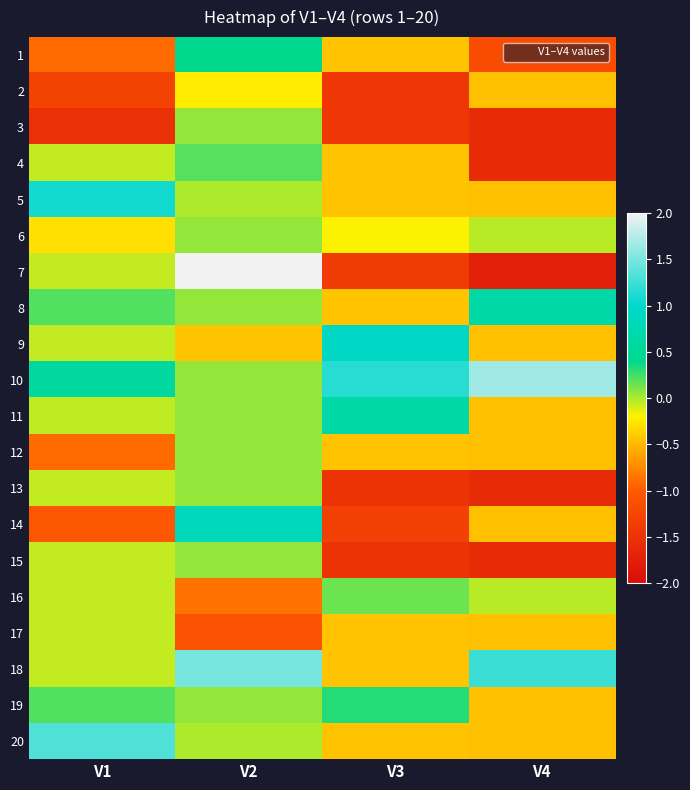

Count the number of categories in the chart.

4